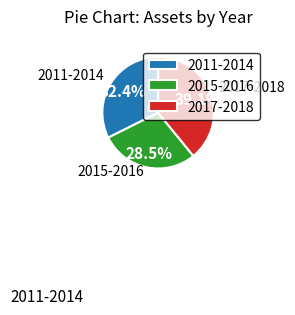

Between 2011-2014 and 2015-2016, which is larger?

2011-2014